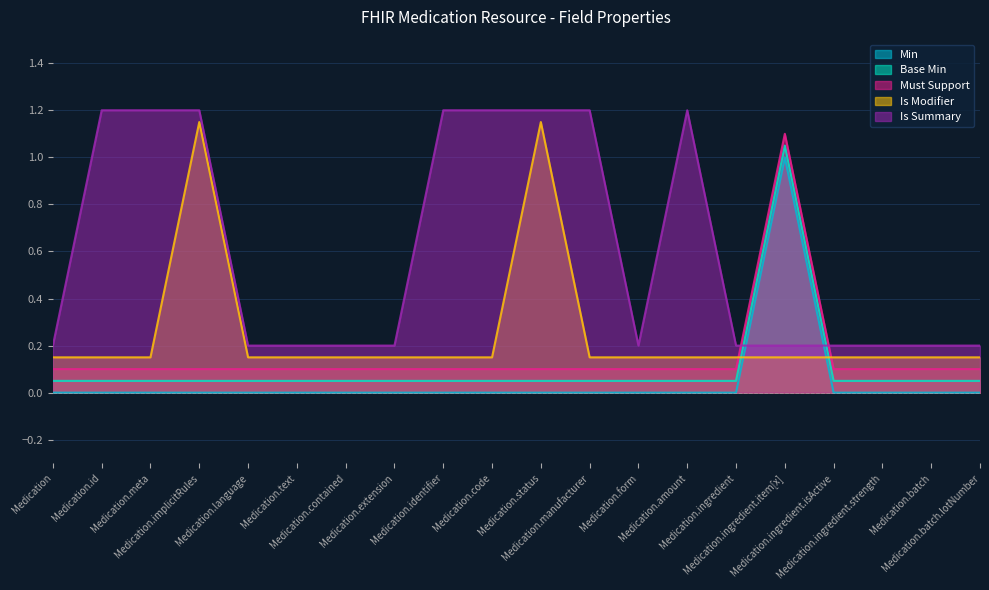

Reading left to right, extract all data points from this chart.

Min: 0.0	0.0	0.0	0.0	0.0	0.0	0.0	0.0	0.0	0.0	0.0	0.0	0.0	0.0	0.0	1.0	0.0	0.0	0.0	0.0
Base Min: 0.1	0.1	0.1	0.1	0.1	0.1	0.1	0.1	0.1	0.1	0.1	0.1	0.1	0.1	0.1	1.1	0.1	0.1	0.1	0.1
Must Support: 0.1	0.1	0.1	0.1	0.1	0.1	0.1	0.1	0.1	0.1	0.1	0.1	0.1	0.1	0.1	1.1	0.1	0.1	0.1	0.1
Is Modifier: 0.2	0.2	0.2	1.1	0.2	0.2	0.2	0.2	0.2	0.2	1.1	0.2	0.2	0.2	0.2	0.2	0.2	0.2	0.2	0.2
Is Summary: 0.2	1.2	1.2	1.2	0.2	0.2	0.2	0.2	1.2	1.2	1.2	1.2	0.2	1.2	0.2	0.2	0.2	0.2	0.2	0.2